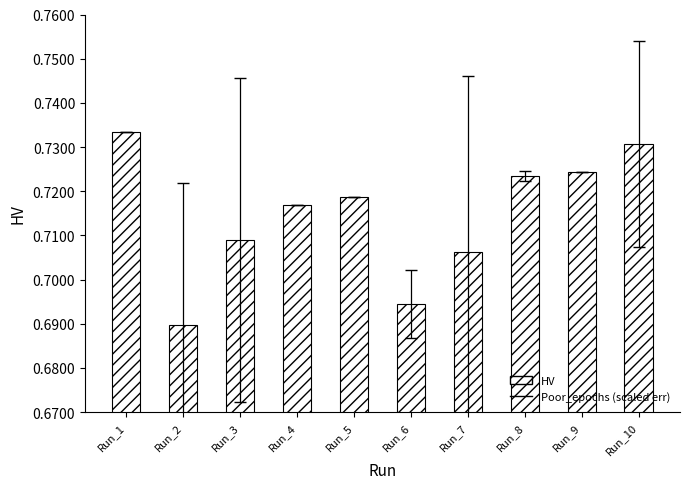

Does the chart contain stacked bars?

No